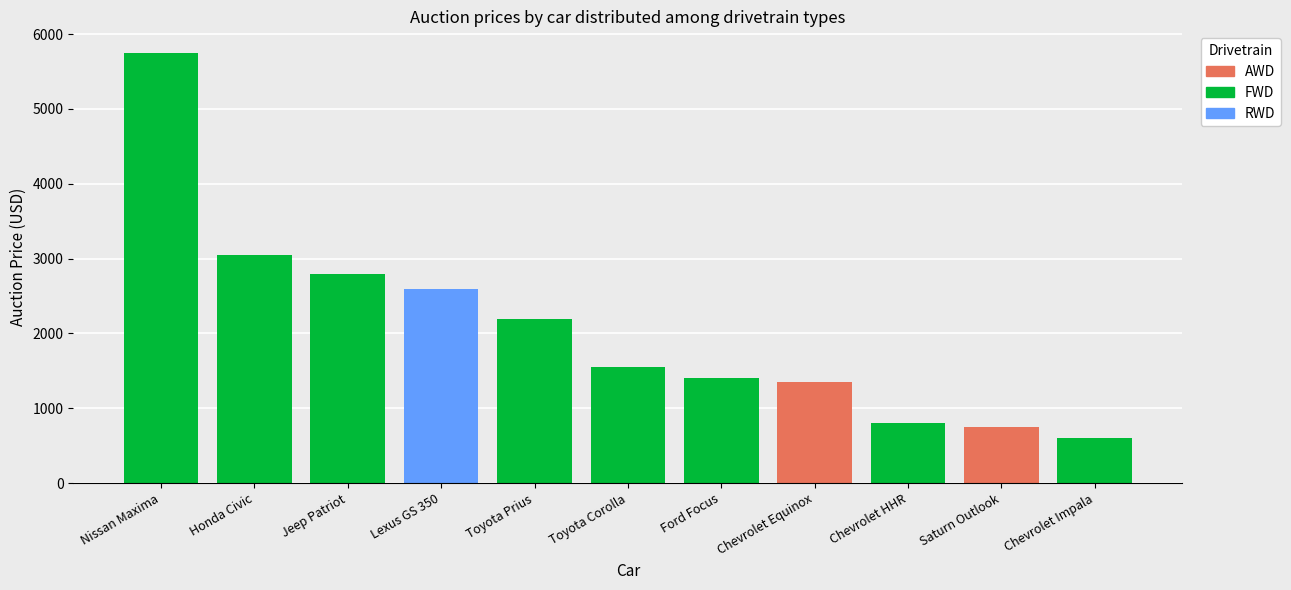

What is the sum of all auctionPrice values?

22850